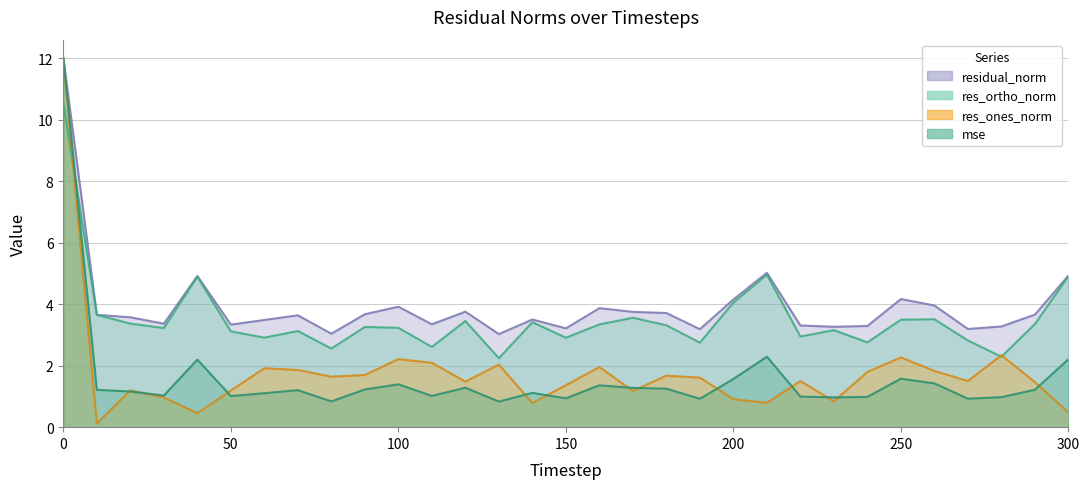

What are all the series names shown in the legend?

mse, res_ones_norm, res_ortho_norm